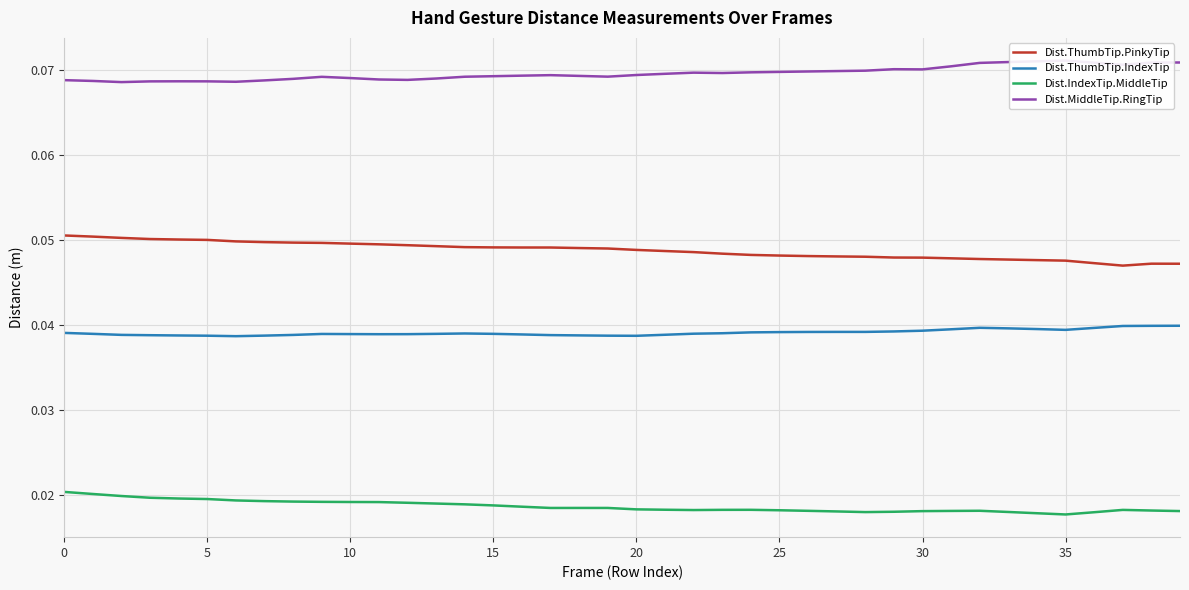

What is the total value across all series at 27?

0.2